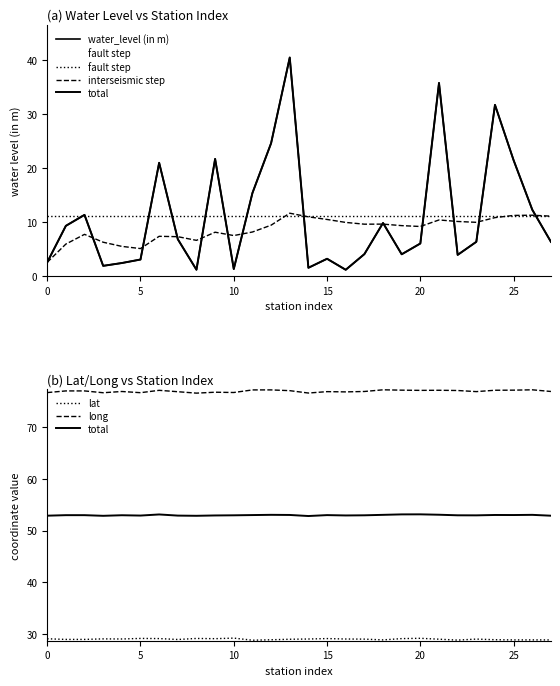

True or false: total has more than 1 points higher than both neighbors.

True